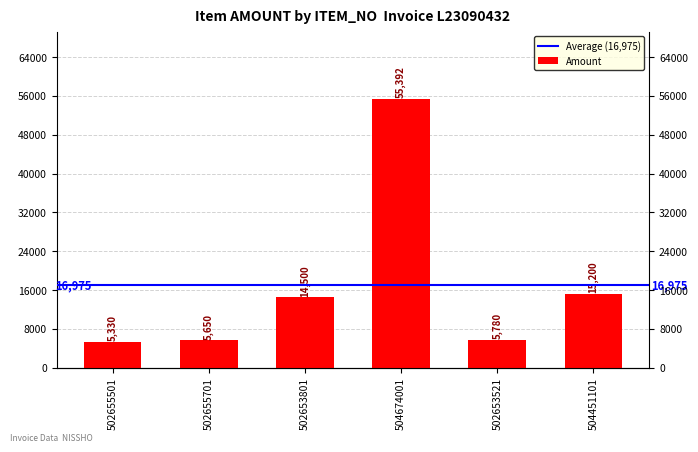

At which label is the value closest to 30361?

504451101